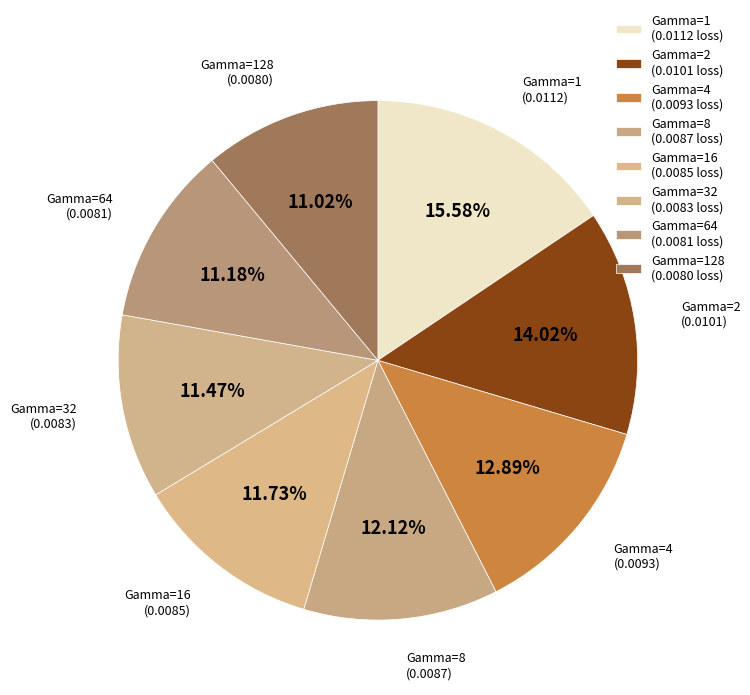

How many segments does this pie chart have?

8